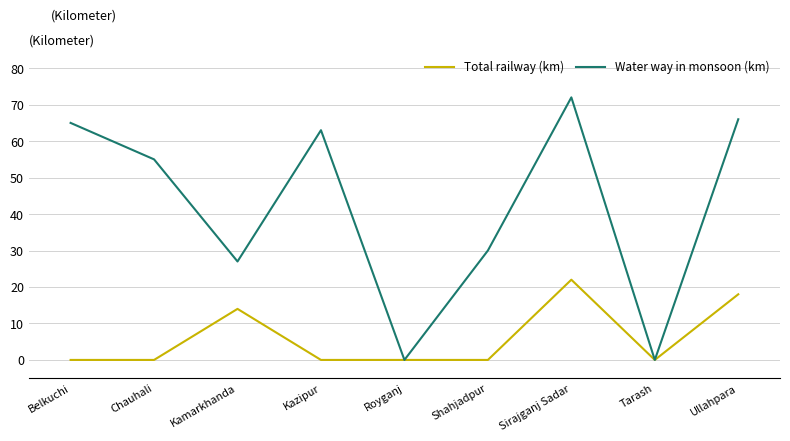

What is the difference between the highest and lowest values at Kamarkhanda?

13